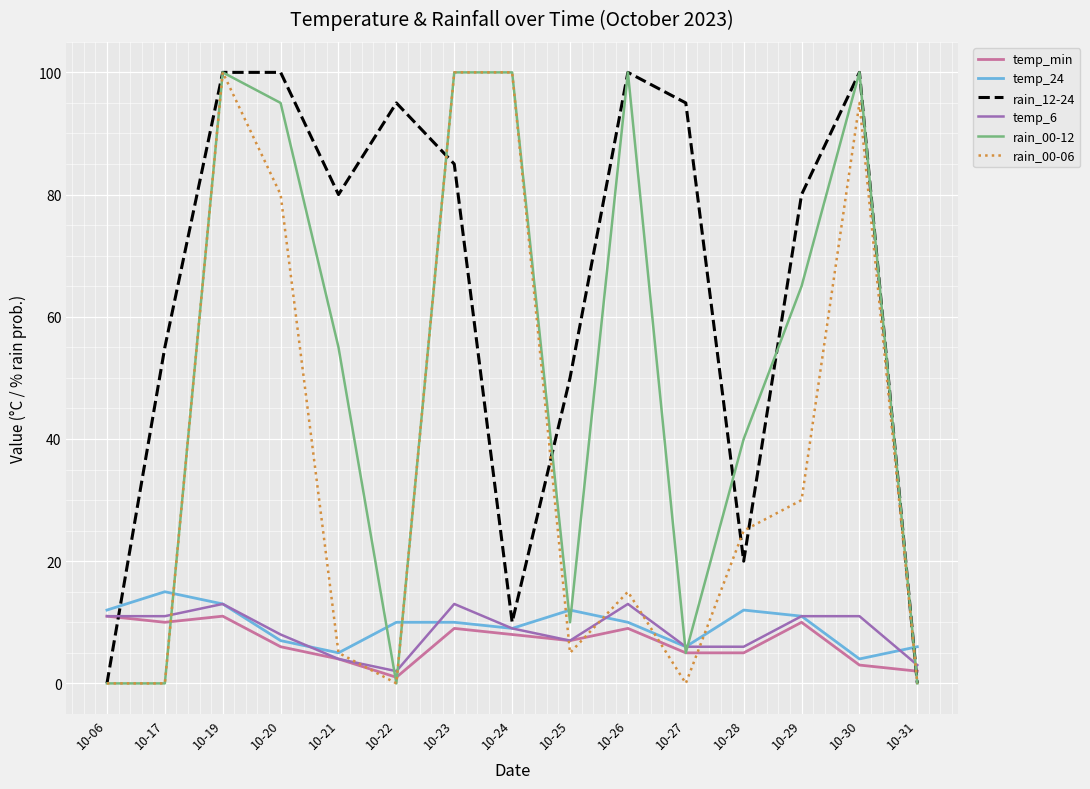

At which label is rain_12-24 closest to 50?

10-25